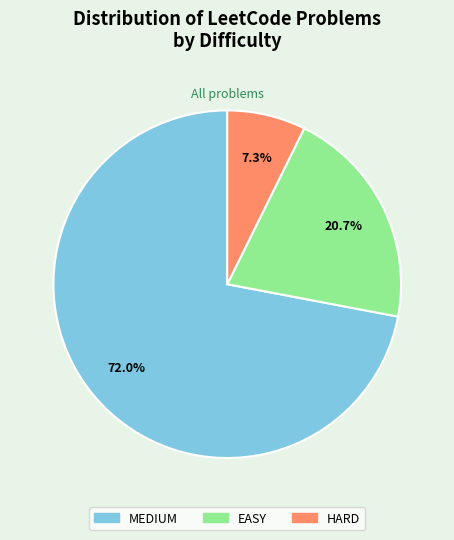

Which has a higher value, HARD or MEDIUM?

MEDIUM